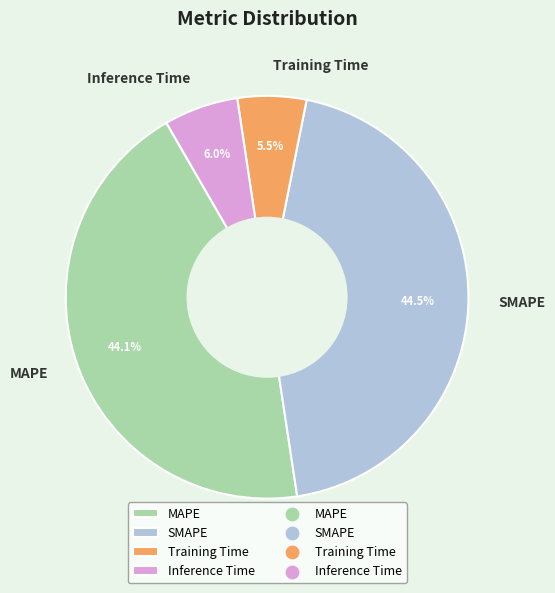

To the nearest percent, what is the difference between the largest and smallest slice percentages?

39%